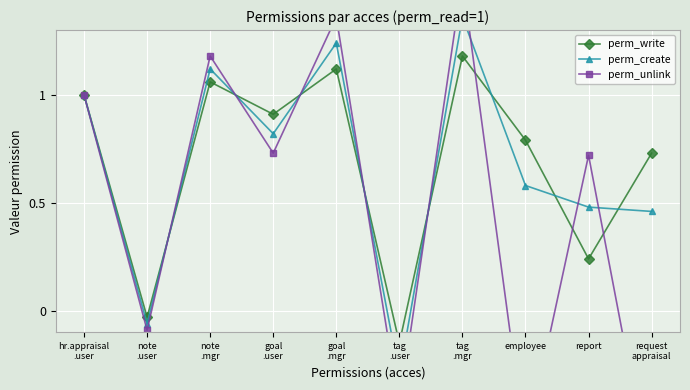

Is it true that perm_create equals 0.2 at request
appraisal?

False